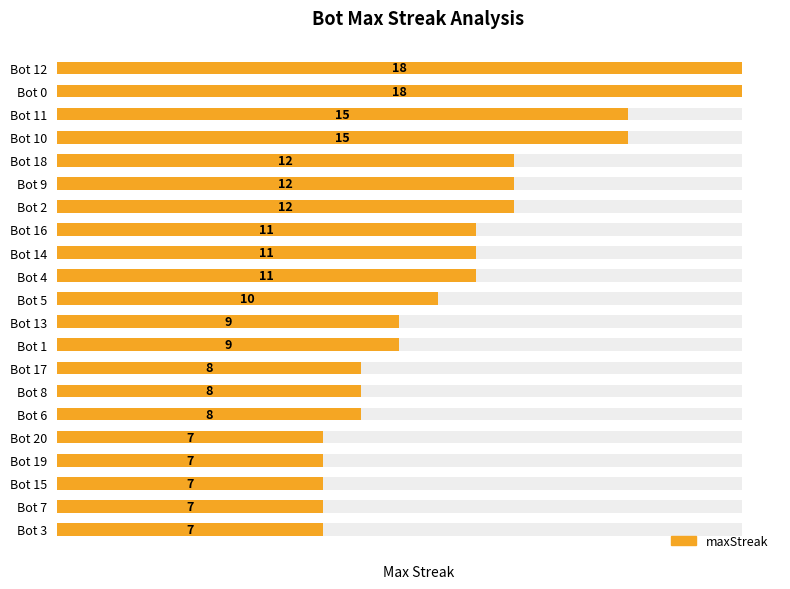

How many bars are there in total?

21